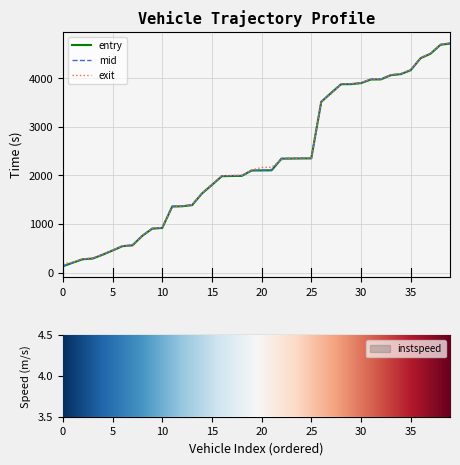

What is the label of the 1st point from the right?

39